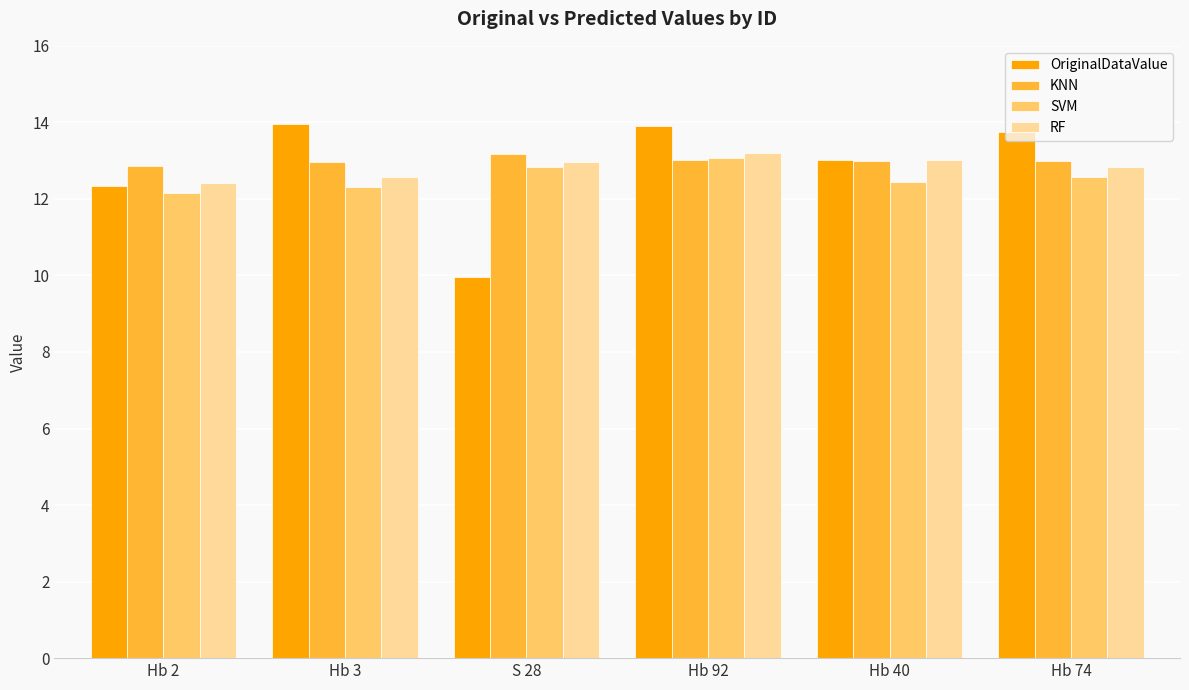

How many groups of bars are there?

6